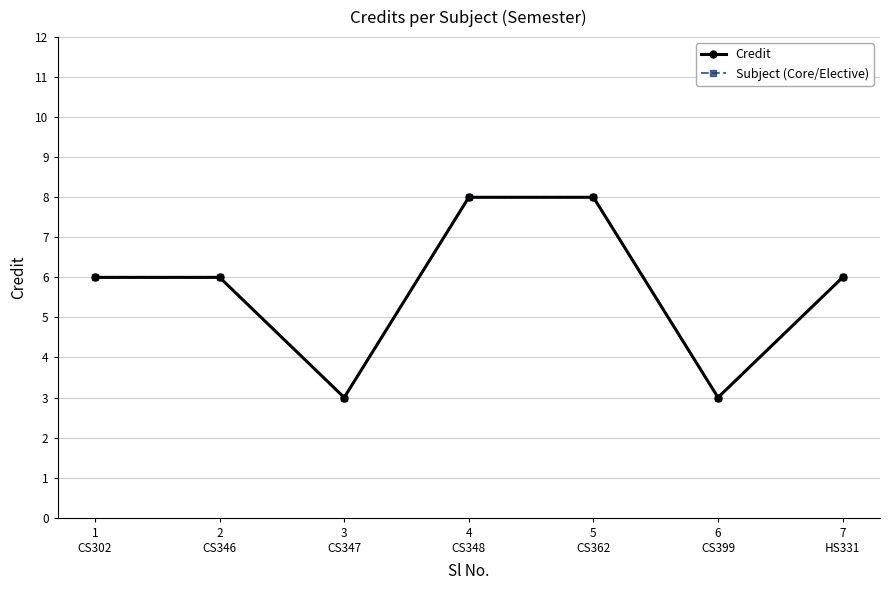

At which label does Credit first exceed 6?

4
CS348